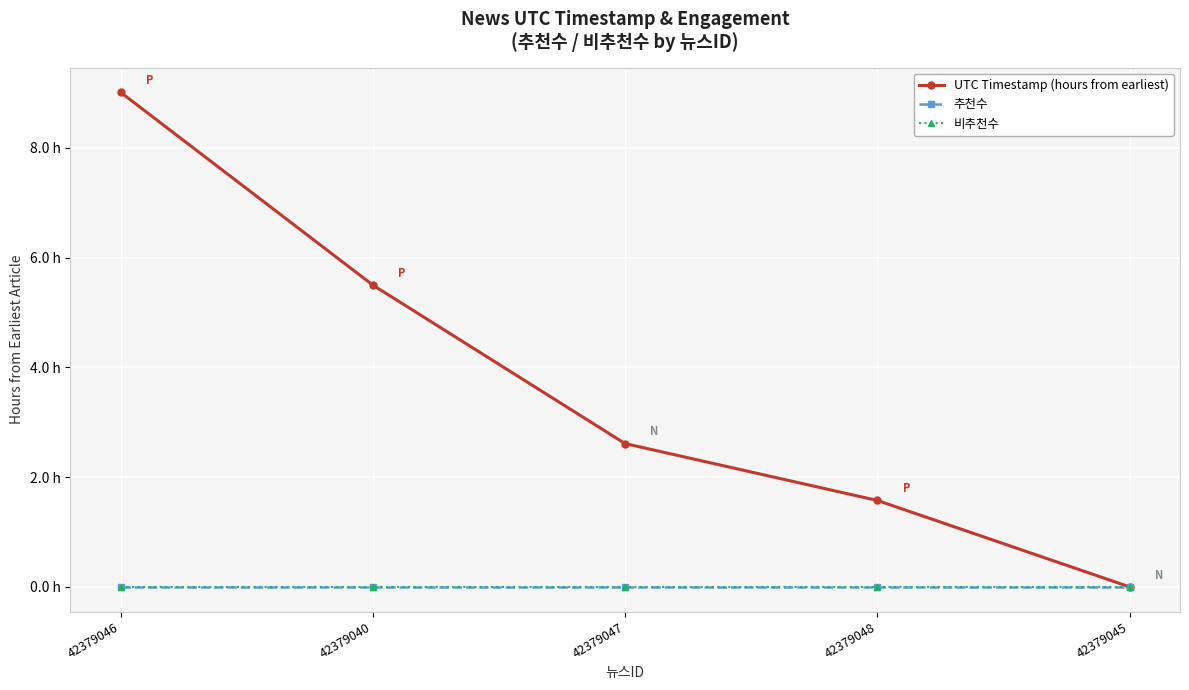

At which label does 추천수 reach its peak?

42379046